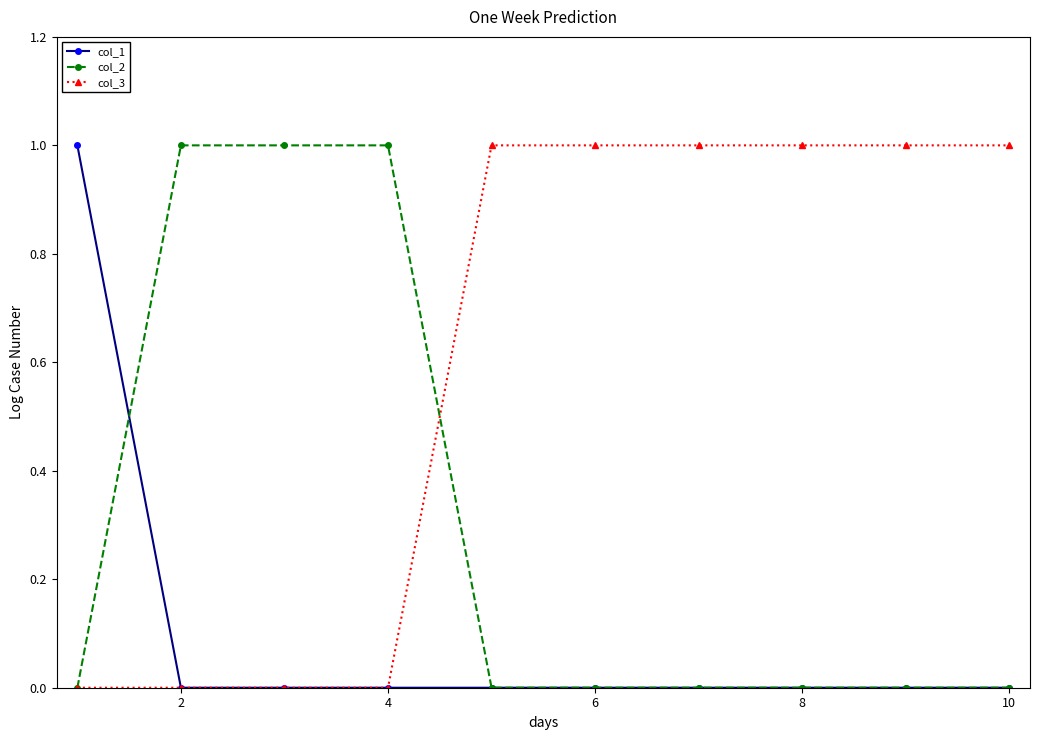

Reading left to right, list all the values displayed in this chart.

col_1: 1	0	0	0	0	0	0	0	0	0
col_2: 0	1	1	1	0	0	0	0	0	0
col_3: 0	0	0	0	1	1	1	1	1	1